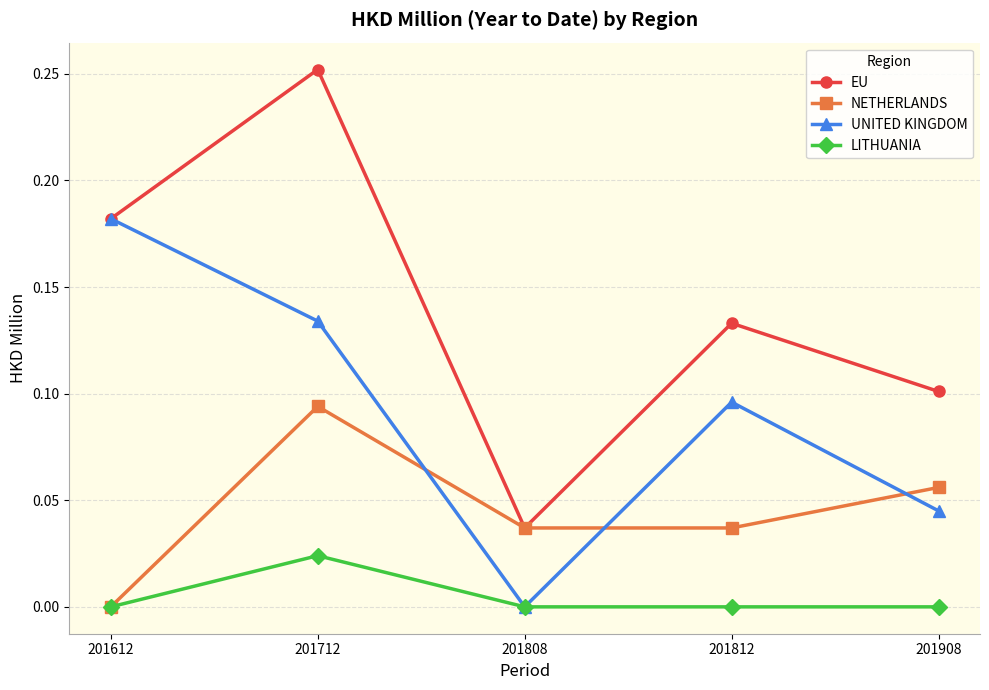

True or false: EU and LITHUANIA intersect in this chart.

False